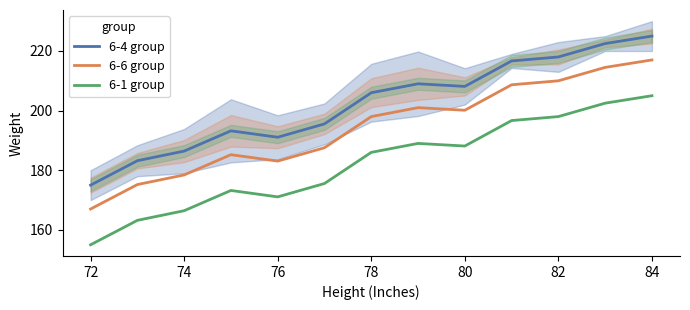

How many lines are shown in the chart?

3